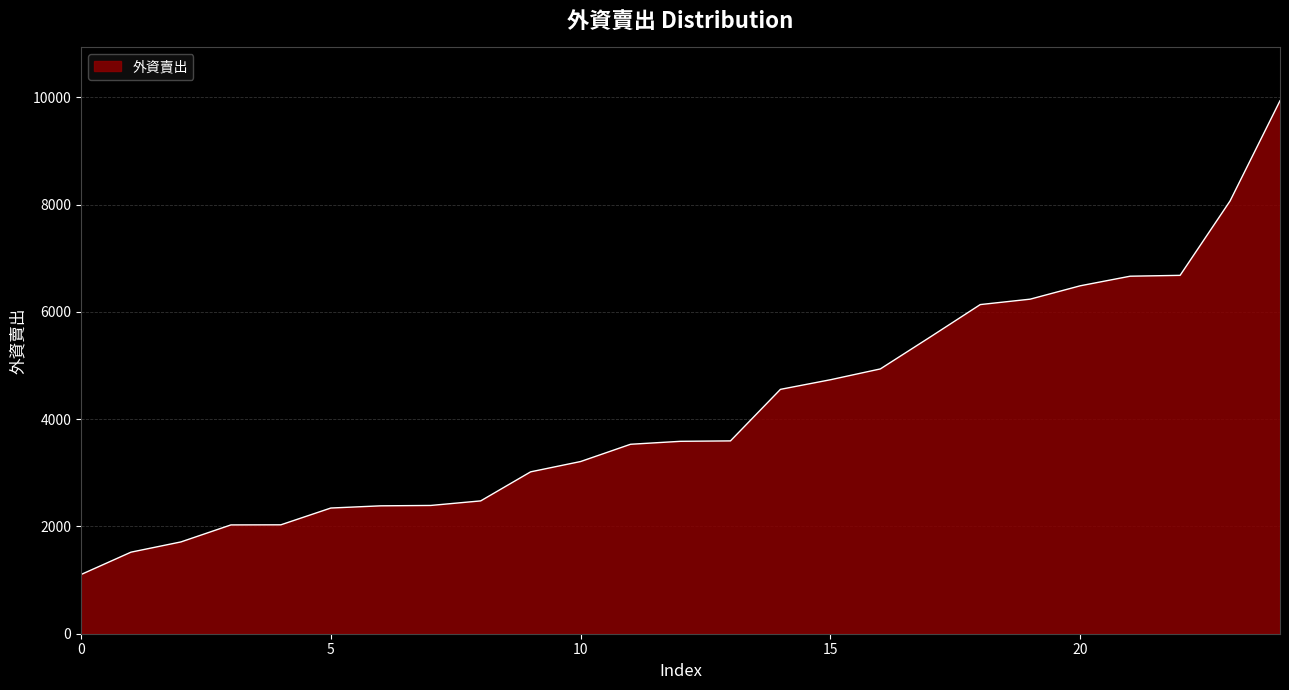

What is the smallest value displayed?

1104